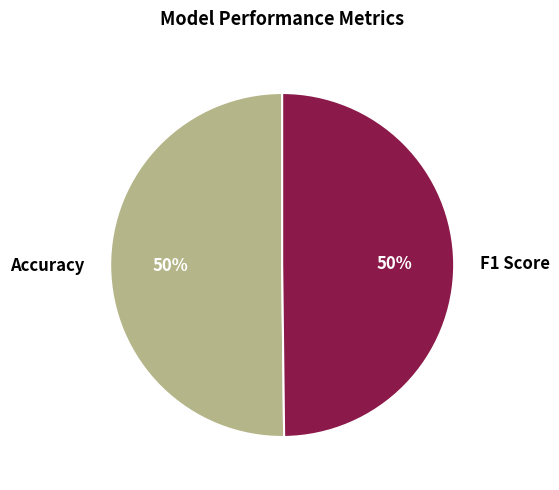

To the nearest percent, what portion does Accuracy represent?

50%